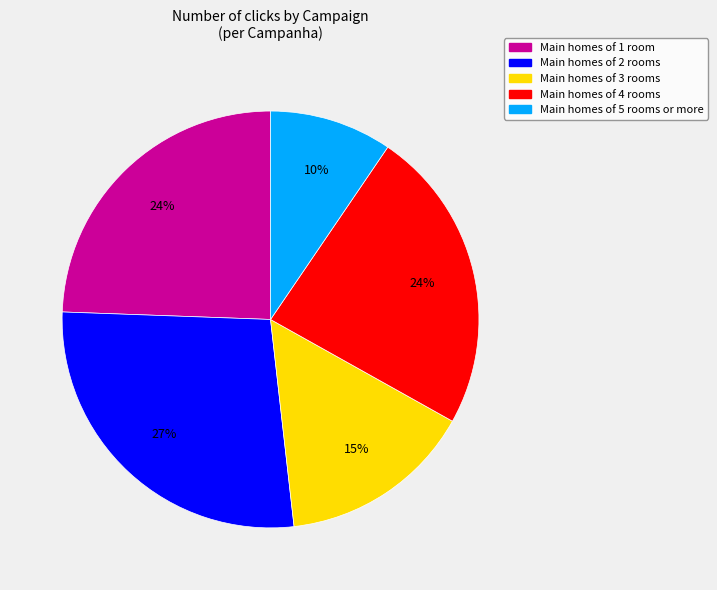

To the nearest percent, what is the average slice percentage?

20%